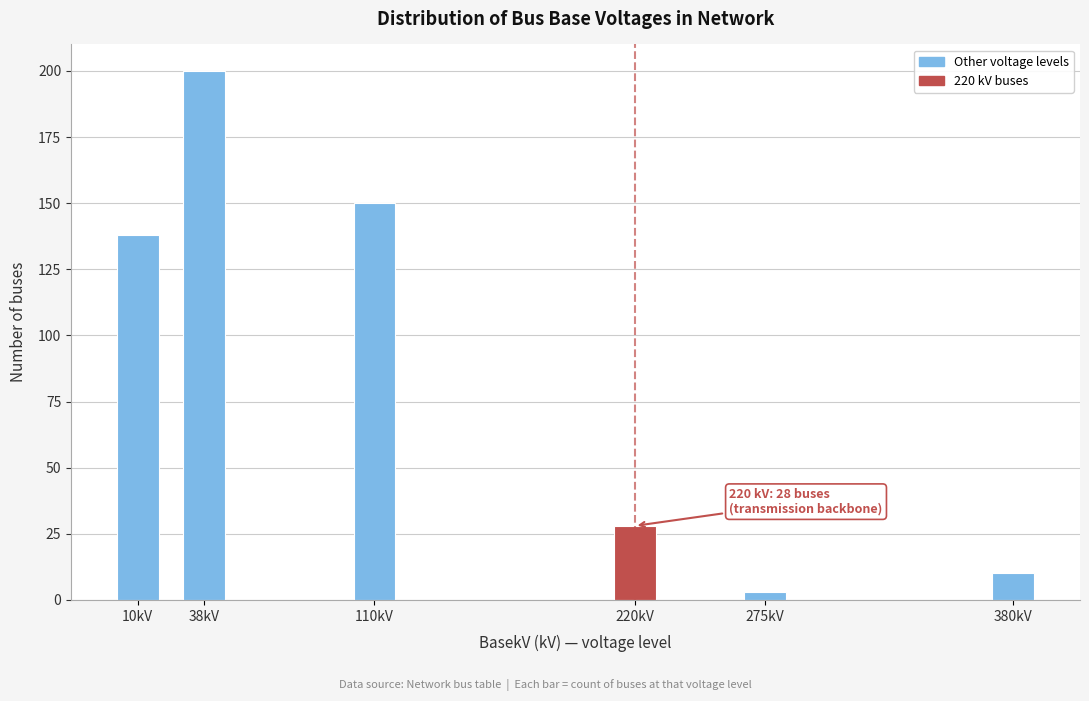

Reading left to right, list all the values displayed in this chart.

138	200	150	28	3	10